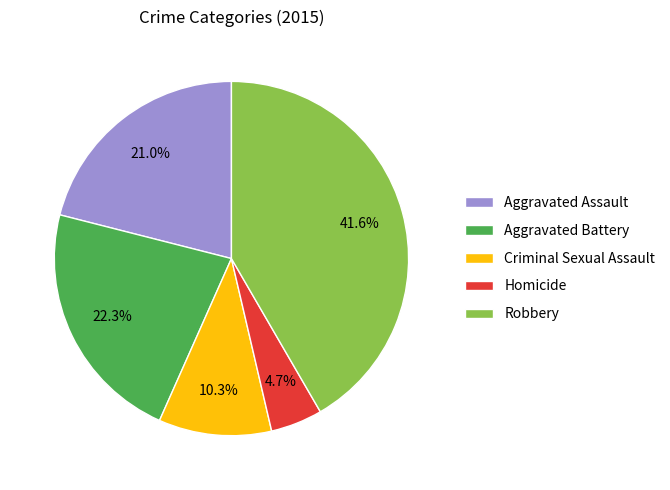

Combined, do Criminal Sexual Assault and Aggravated Assault account for over 50%?

No